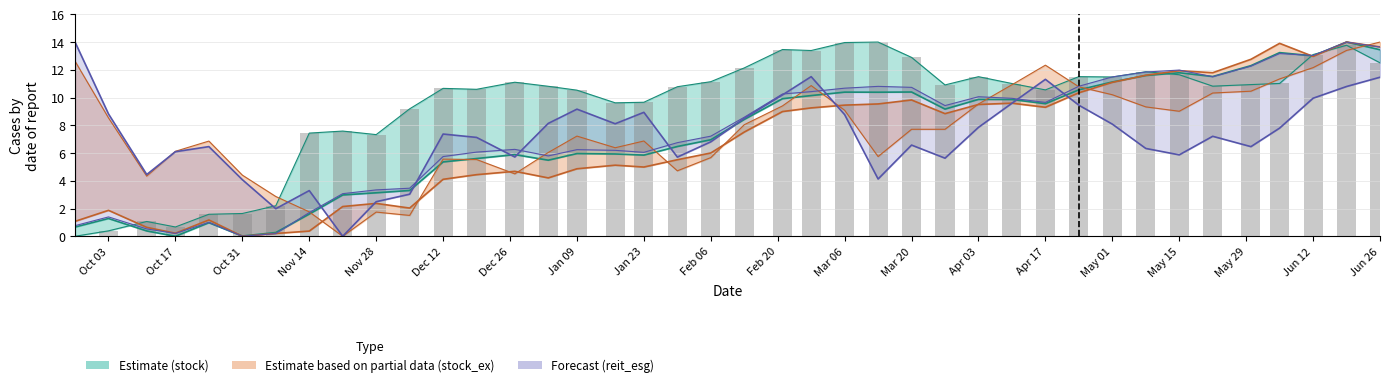

Reading right to left, extract all data points from this chart.

12.5	13.8	13.1	11.0	10.9	10.8	11.6	11.9	11.5	11.5	10.6	11.0	11.5	10.9	12.9	14.0	14.0	13.4	13.5	12.1	11.1	10.8	9.7	9.6	10.5	10.8	11.1	10.6	10.7	9.2	7.3	7.6	7.4	2.2	1.6	1.6	0.7	1.1	0.4	0.0